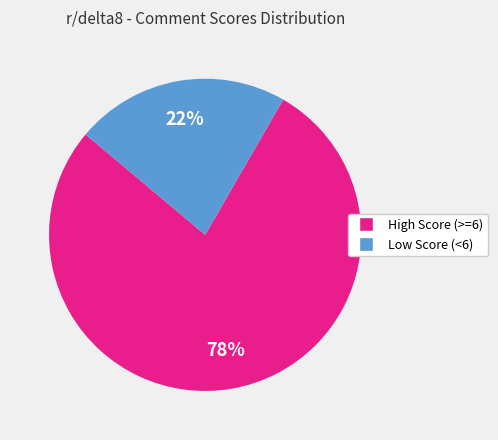

To the nearest percent, what is the average slice percentage?

50%